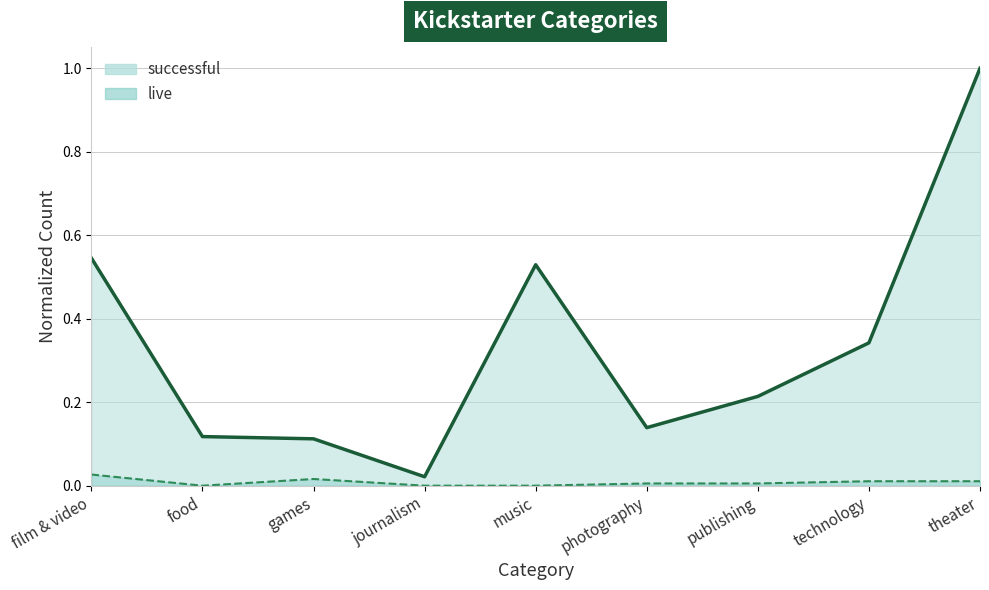

How many categories are shown in the chart?

9